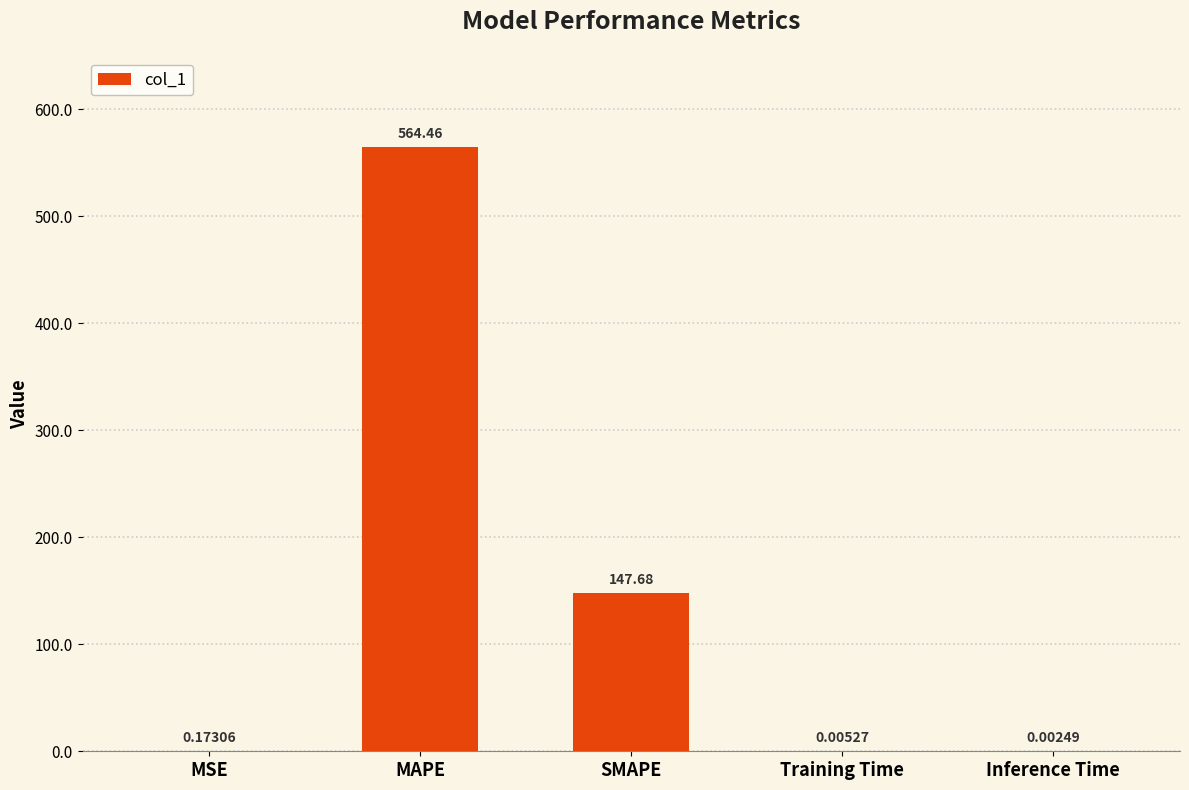

Where is the data nearest to the value 282?

SMAPE